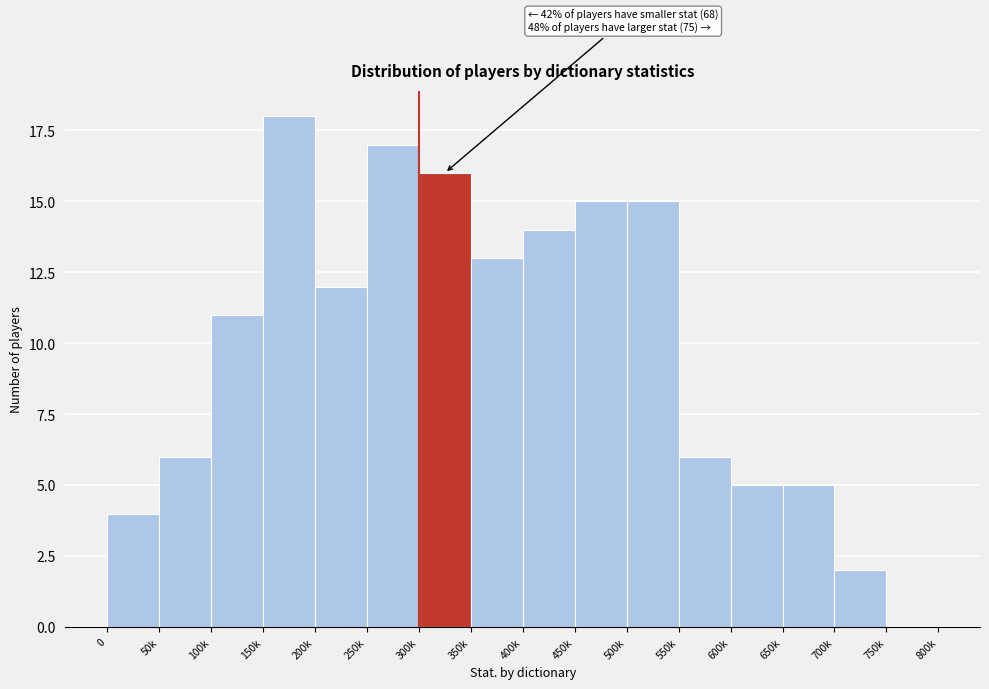

Reading left to right, what are all the values shown in this chart?

0=4	50k=6	100k=11	150k=18	200k=12	250k=17	300k=16	350k=13	400k=14	450k=15	500k=15	550k=6	600k=5	650k=5	700k=2	750k=0